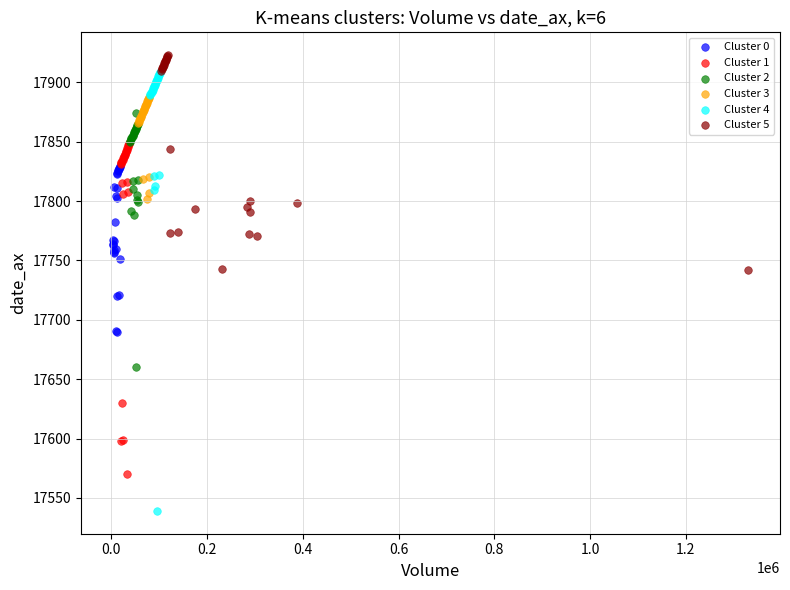

Which series has the largest Y range (max minus min)?

Cluster 4